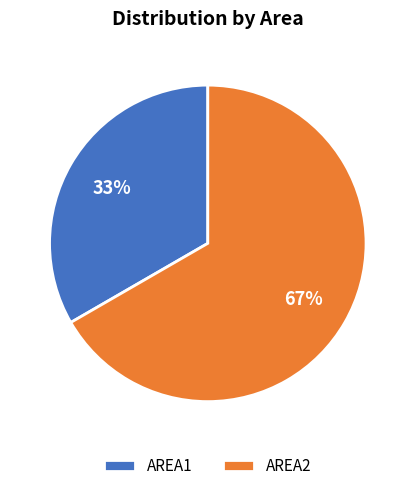

Do AREA1 and AREA2 together represent more than half of the pie?

Yes